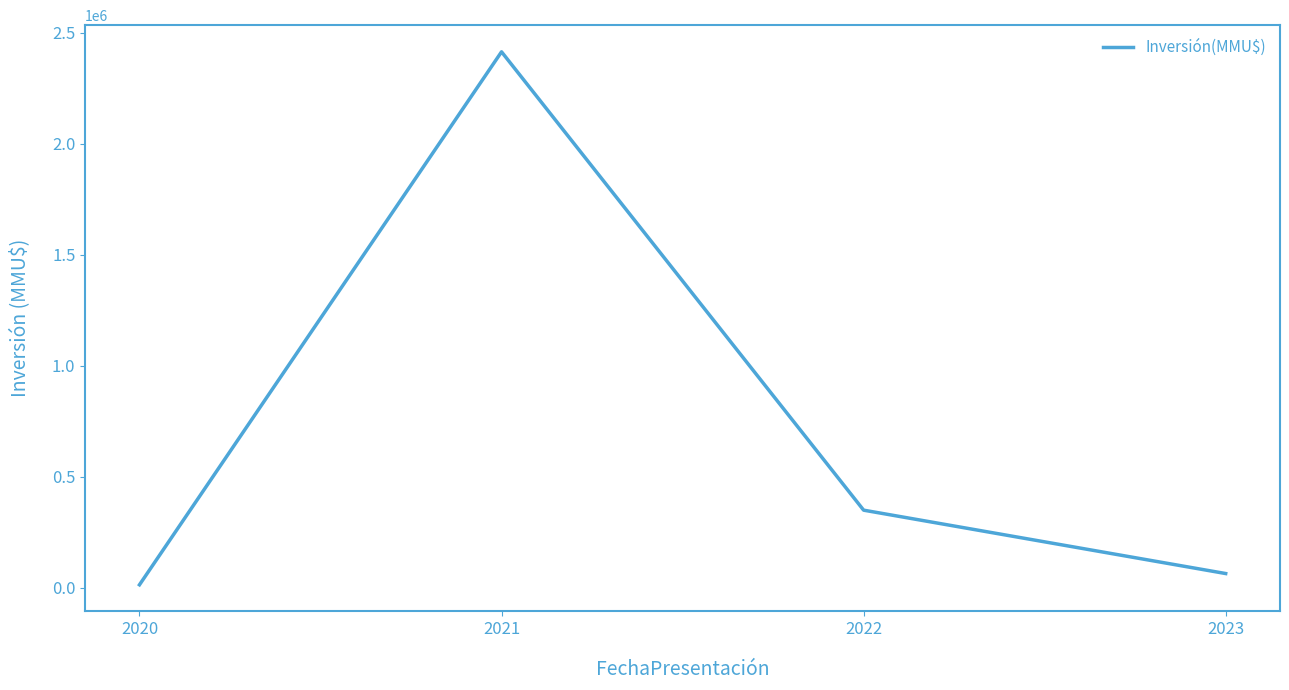

Which has a higher value, 2021 or 2020?

2021